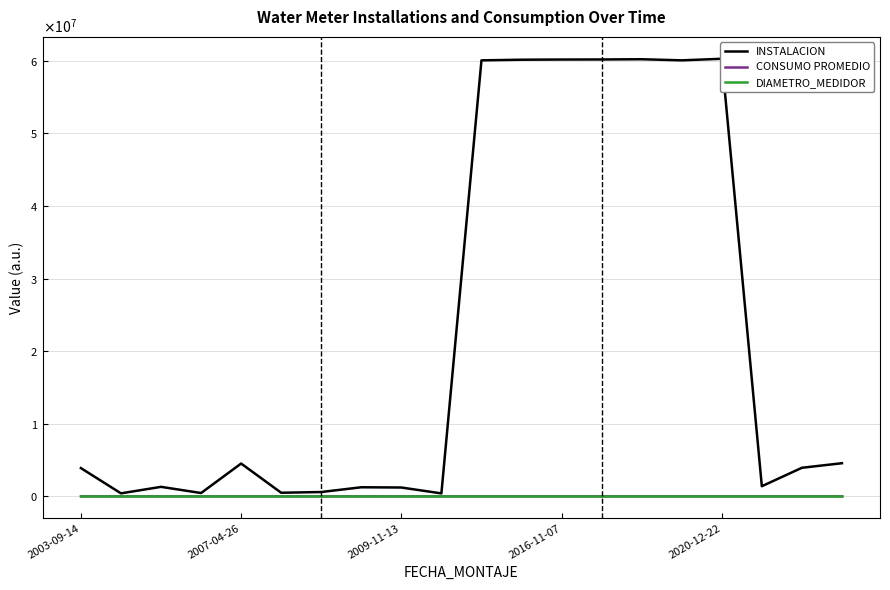

How many distinct data groups are displayed?

3